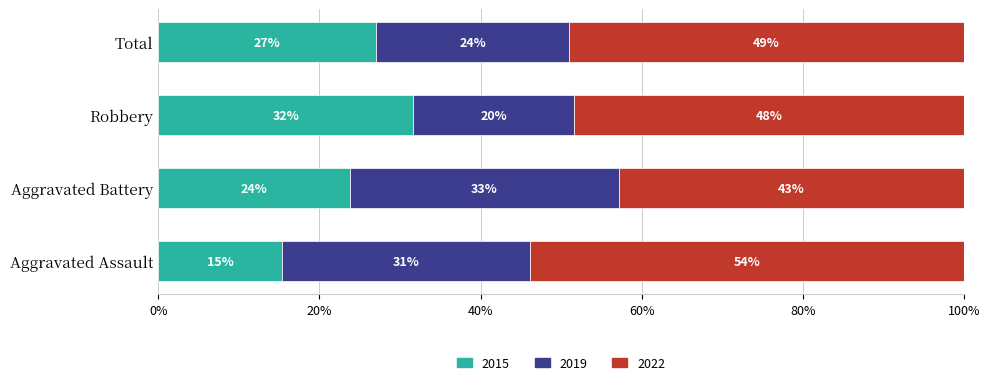

What is the total value across all series at Aggravated Assault?

100.0